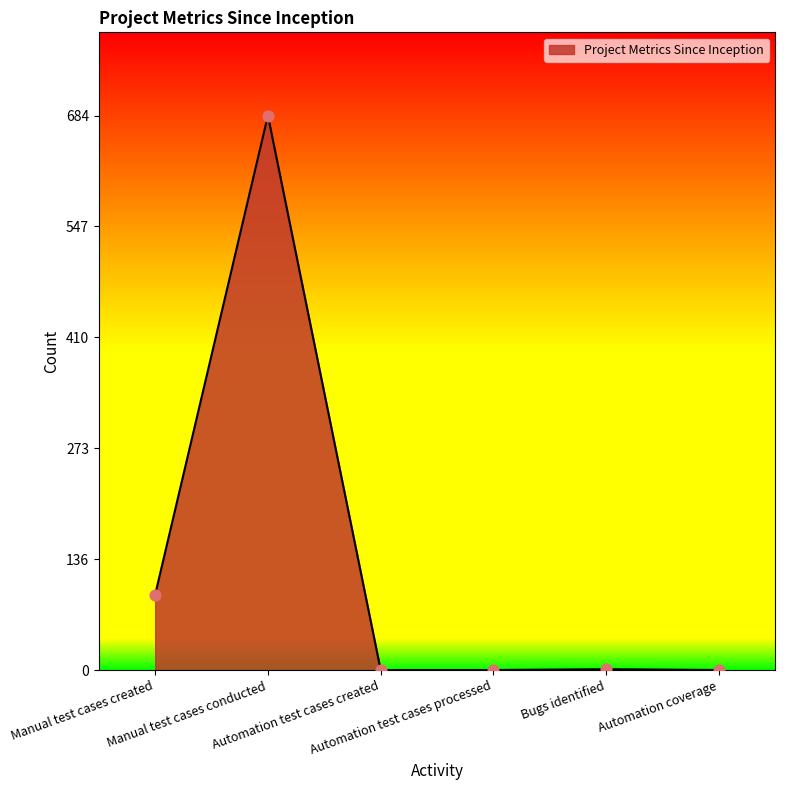

What is the change in value from Automation test cases created to Bugs identified?

+1